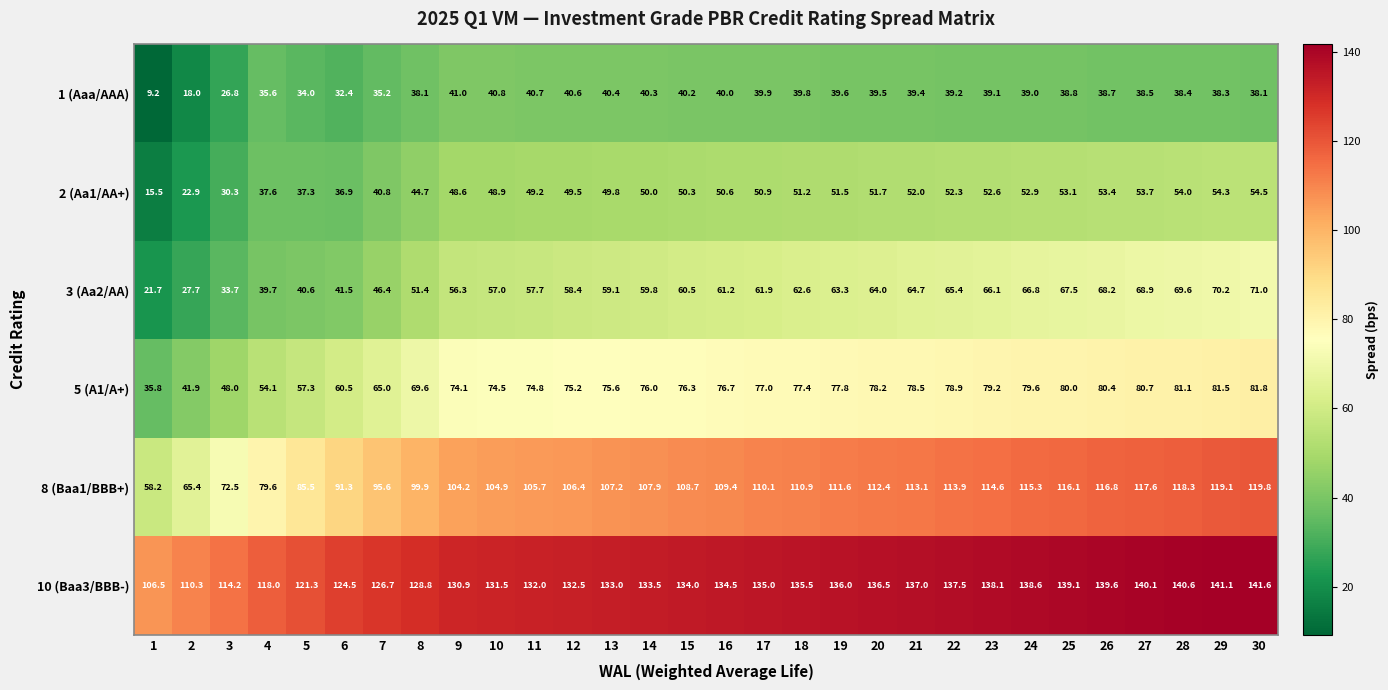

Which series has the largest range (max minus min)?

8 (Baa1/BBB+)